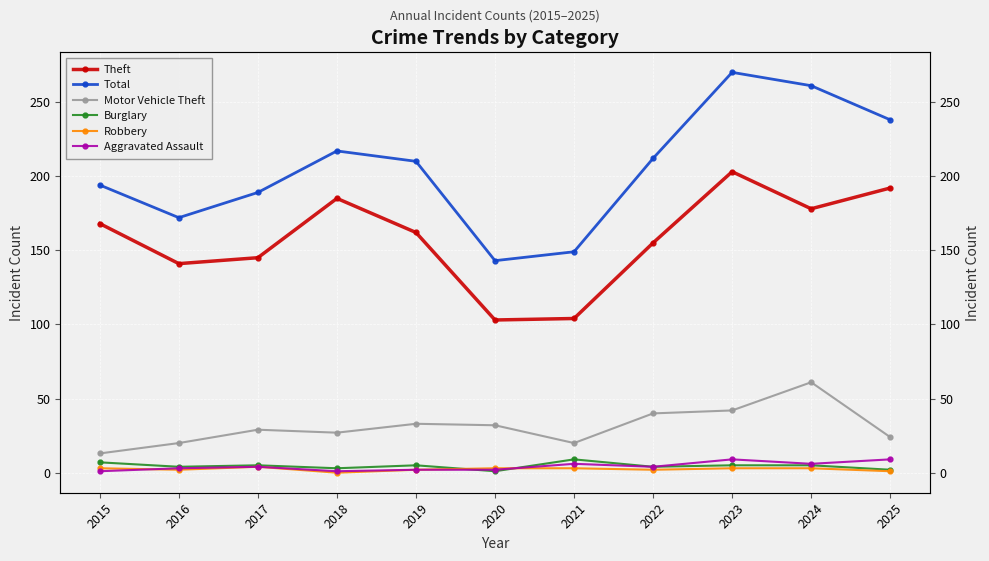

What is the total value across all series at 2024?

514